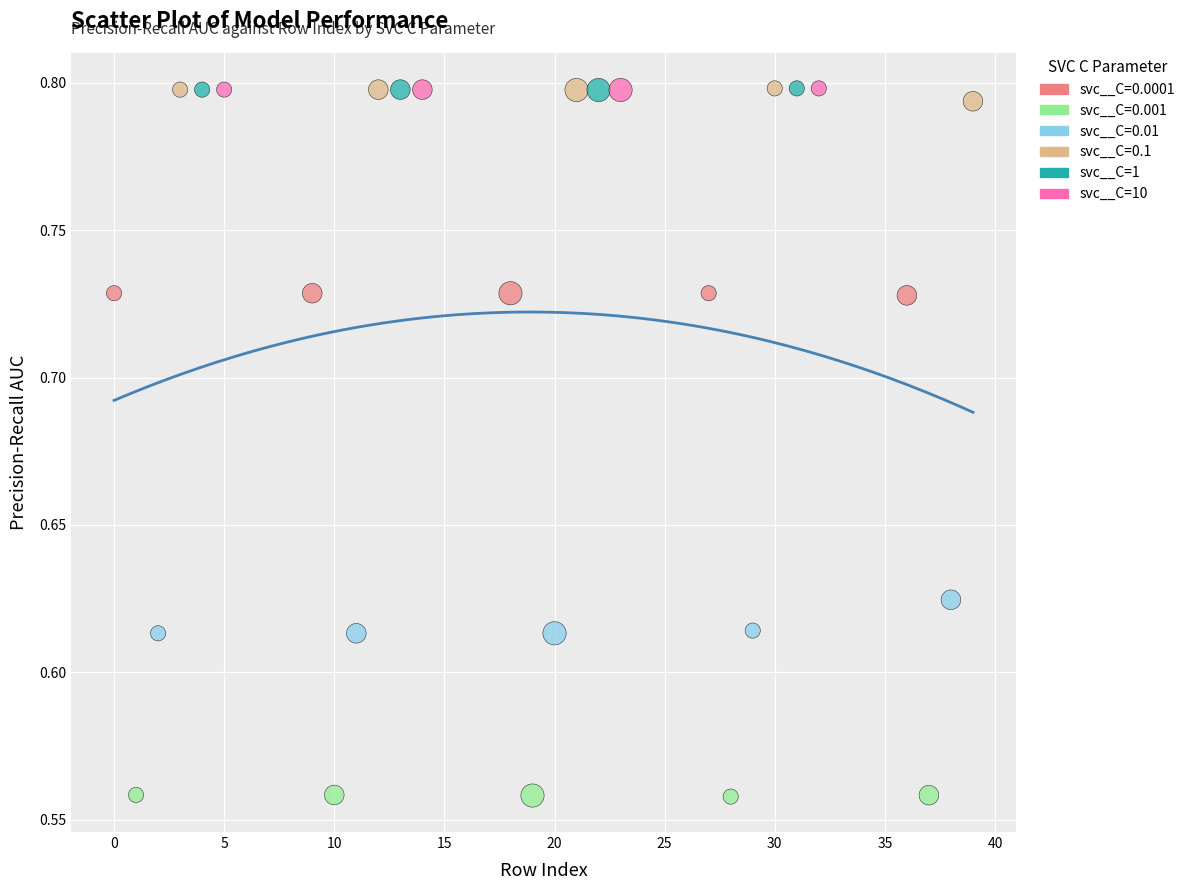

Which series has the largest Y range (max minus min)?

svc__C=0.01